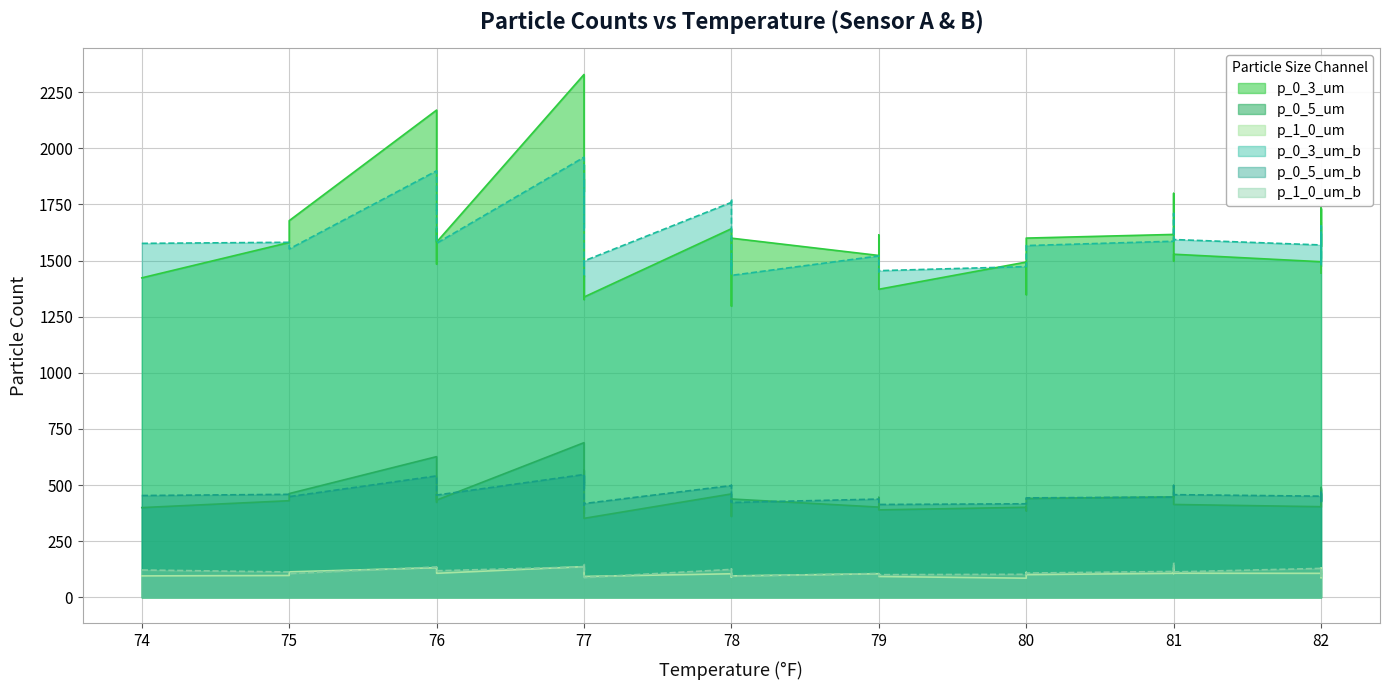

How many data points in p_0_5_um are less than 438?

20